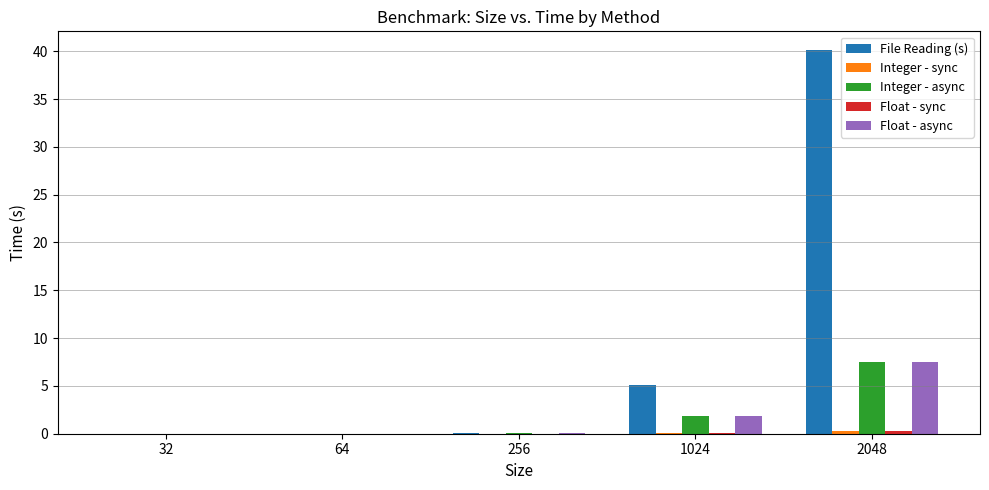

Which series has the largest total across all categories?

File Reading (s)